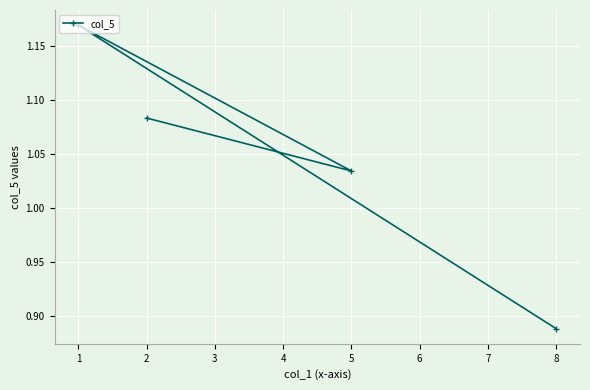

What is the minimum value shown in the chart?

0.9